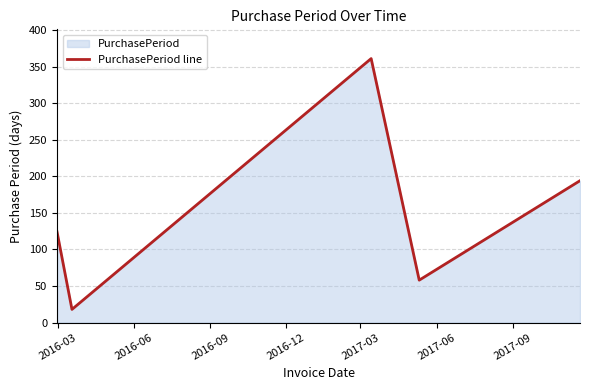

What is the minimum value shown in the chart?

18